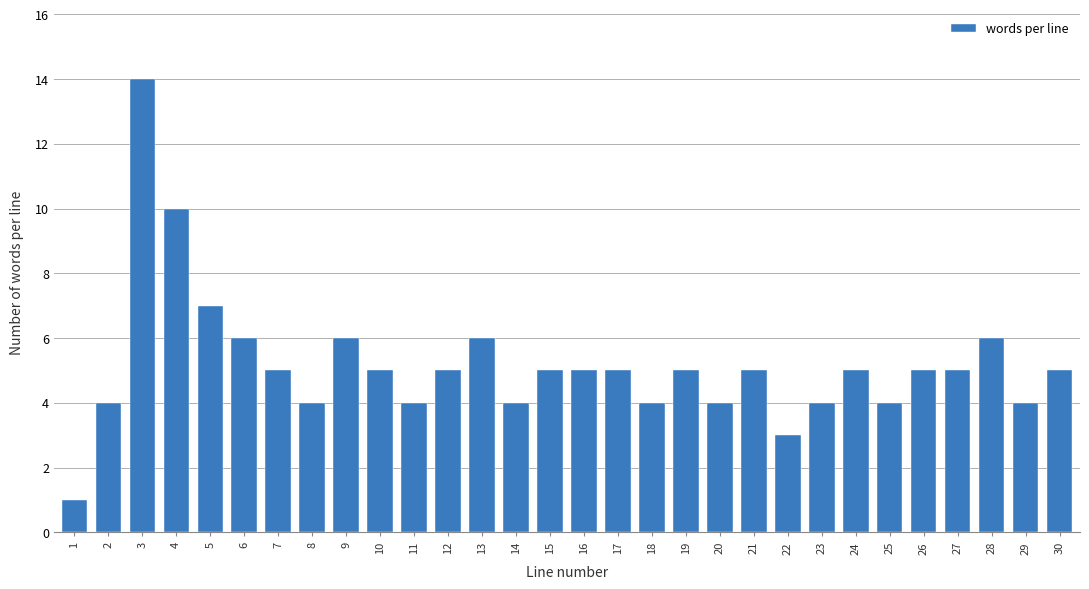

Reading right to left, what are all the values shown in this chart?

30=5	29=4	28=6	27=5	26=5	25=4	24=5	23=4	22=3	21=5	20=4	19=5	18=4	17=5	16=5	15=5	14=4	13=6	12=5	11=4	10=5	9=6	8=4	7=5	6=6	5=7	4=10	3=14	2=4	1=1